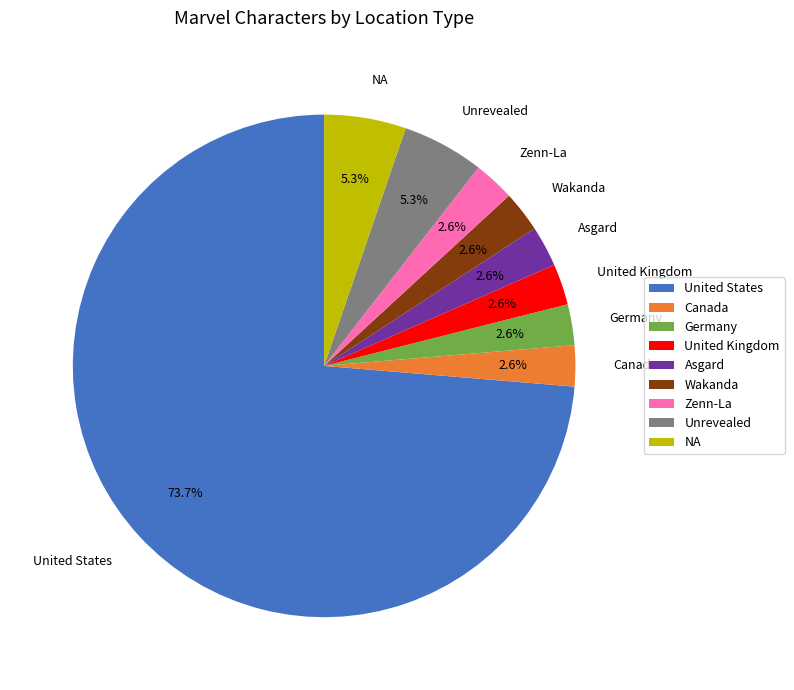

To the nearest percent, what is the average slice percentage?

11%